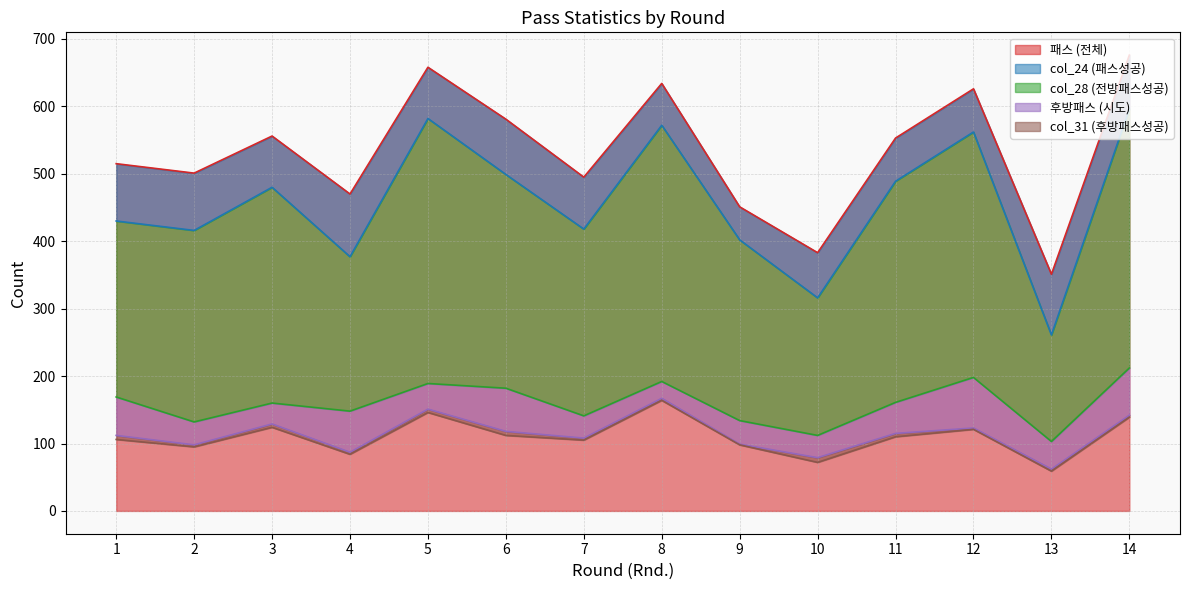

At which category is the sum across all series the highest?

14